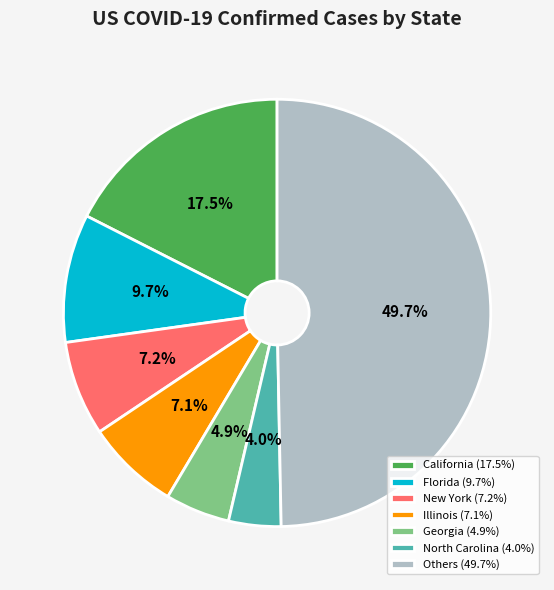

Count the number of slices in the pie.

7